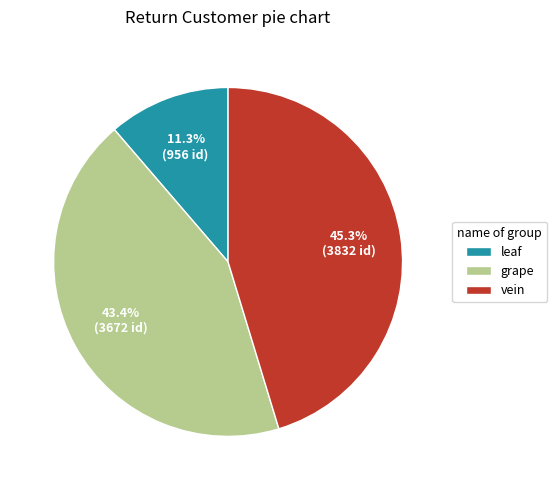

How many segments does this pie chart have?

3